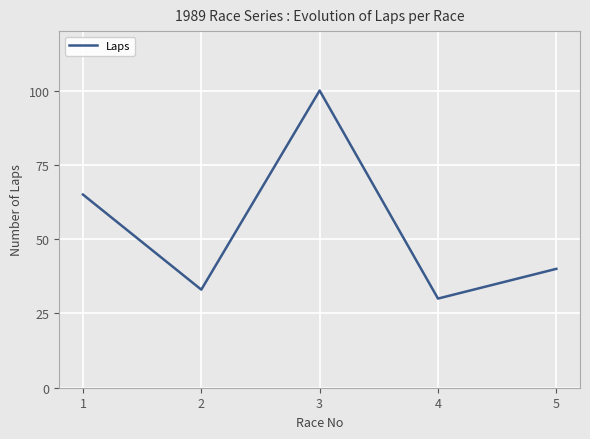

Read the value at 3.

100